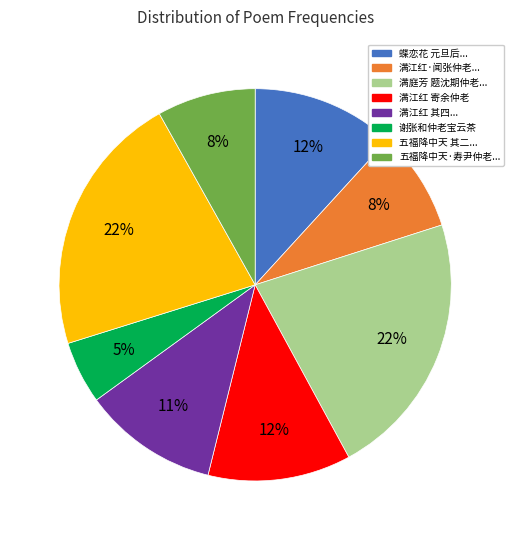

Is there any slice that represents more than half of the pie?

No